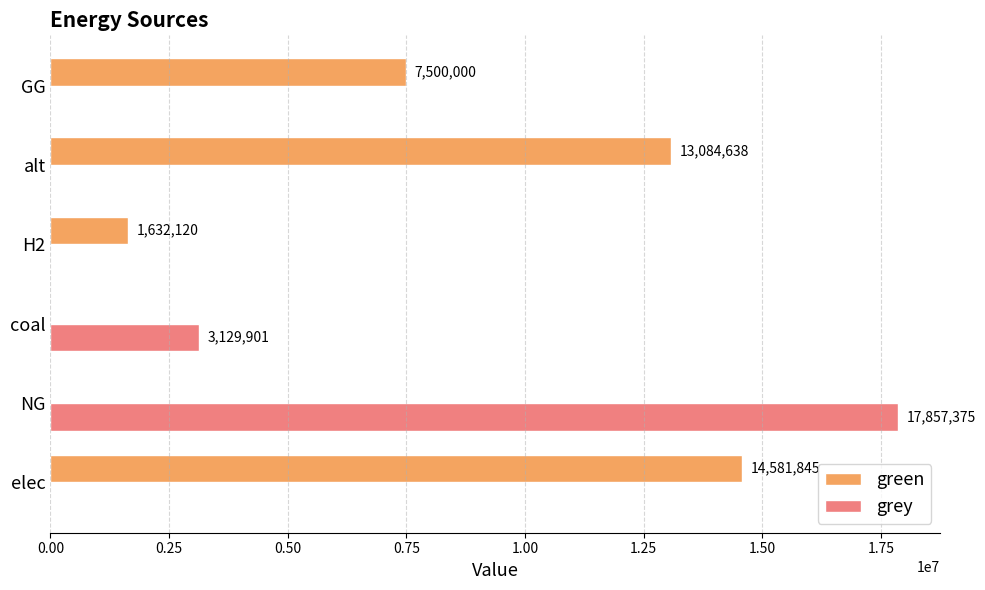

Which category has the highest value across all series?

NG